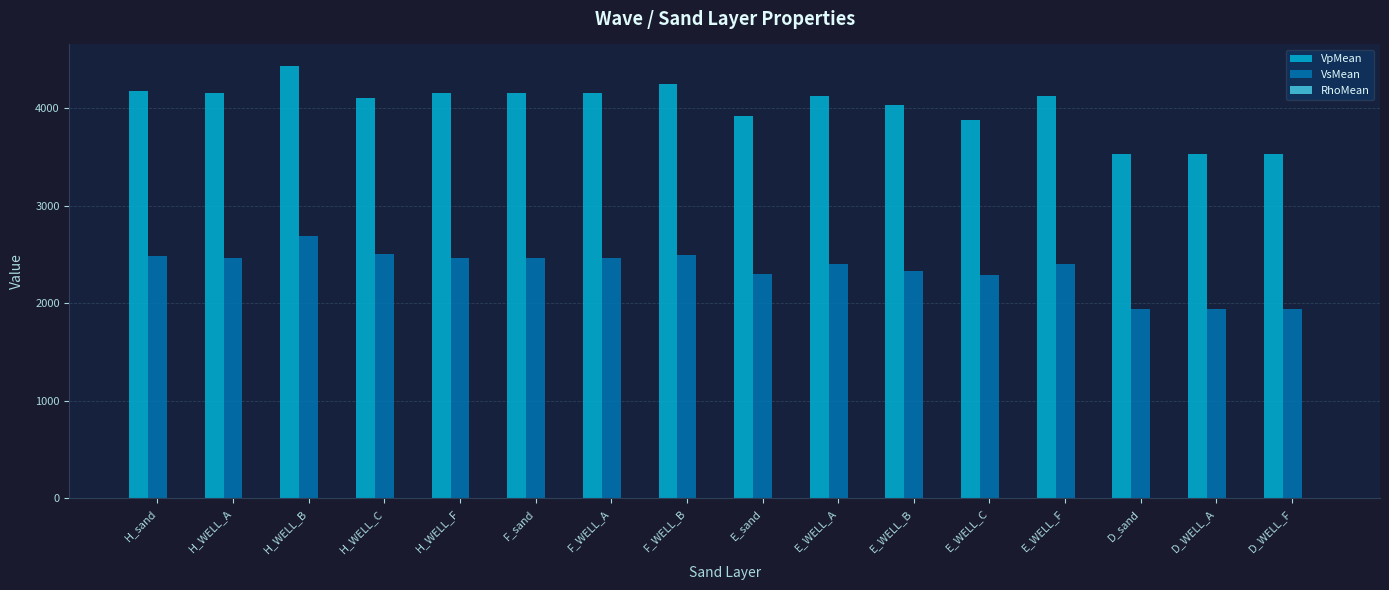

At which label does VsMean reach its peak?

H_WELL_B